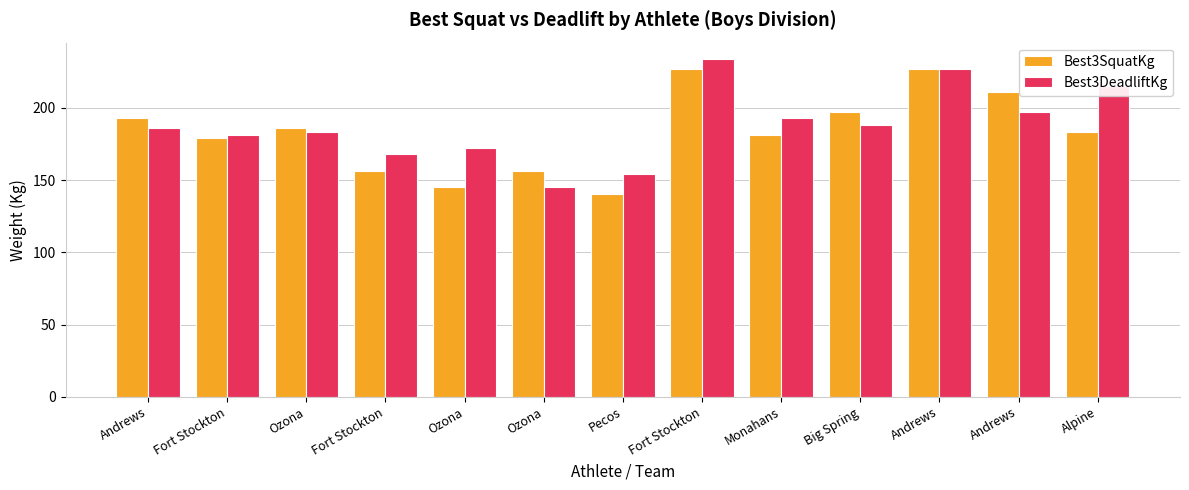

The value of Best3SquatKg at Fort Stockton is 99.4. True or false?

False